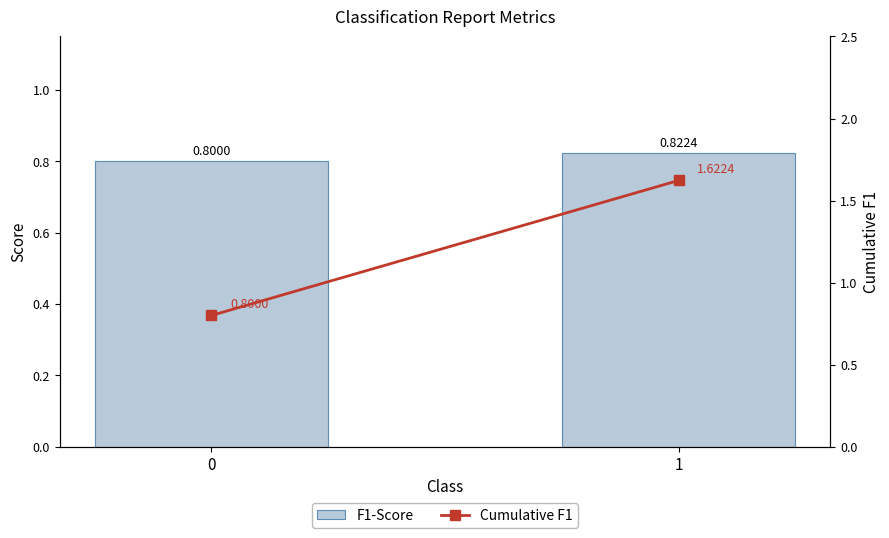

Which series has the largest range (max minus min)?

Cumulative F1